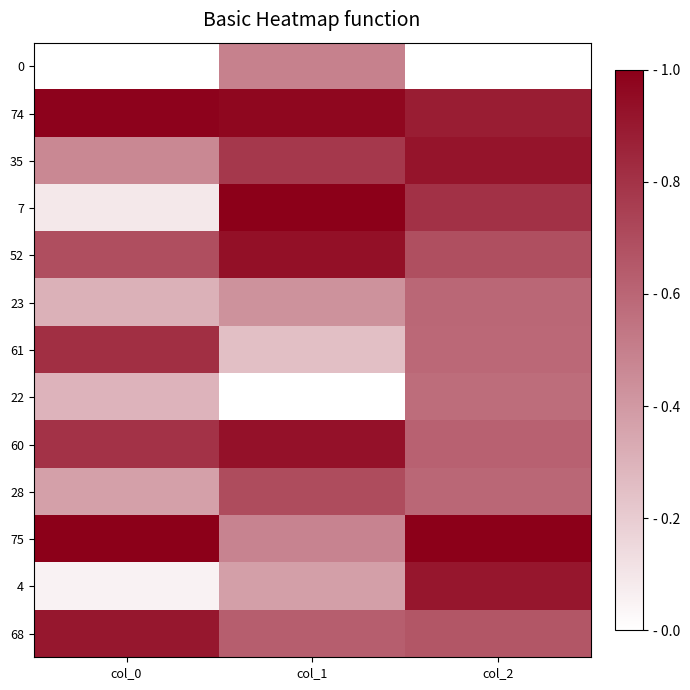

Which series changed the most between col_0 and col_1?

7